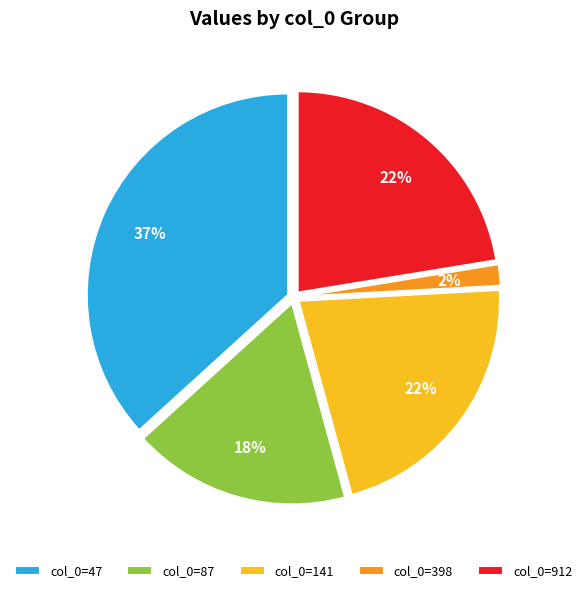

Approximately how many times larger is the value at col_0=87 compared to col_0=141?

0.8